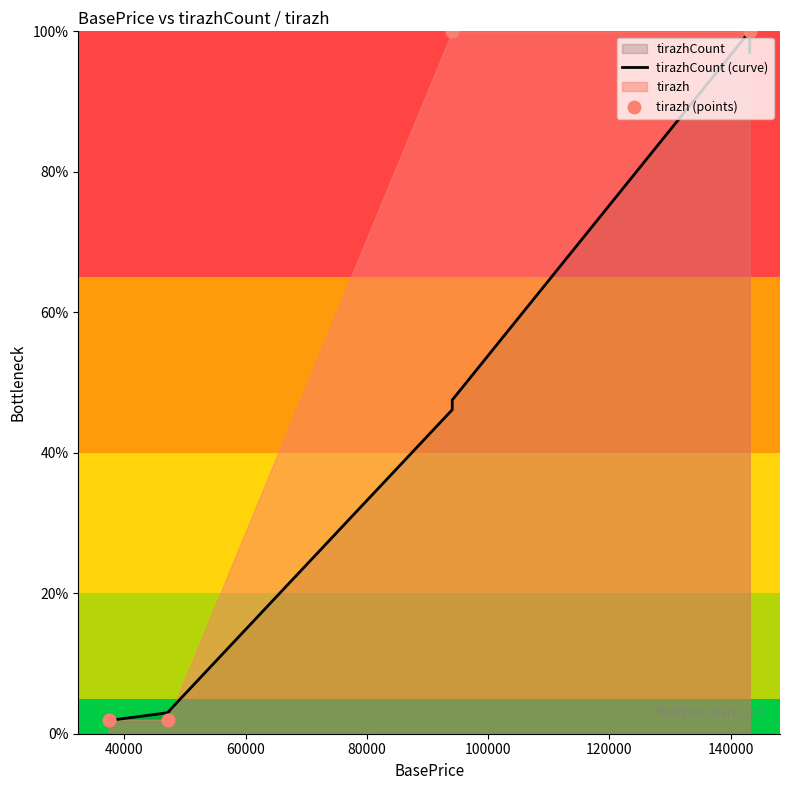

Which series has the largest total across all categories?

tirazh (points)